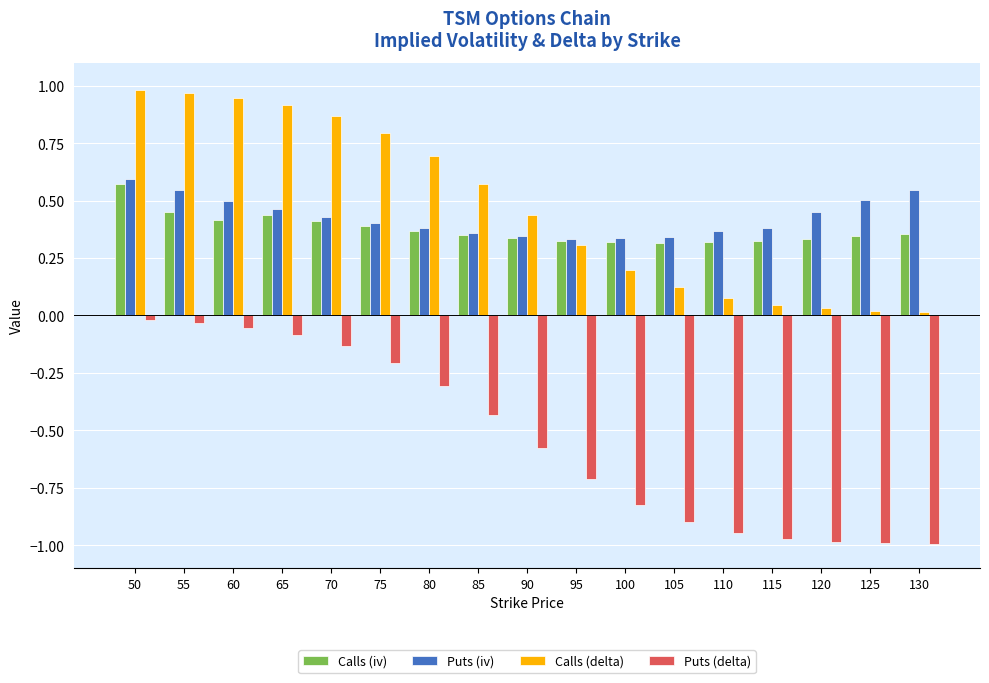

What is the sum of all Puts (iv) values?

7.3